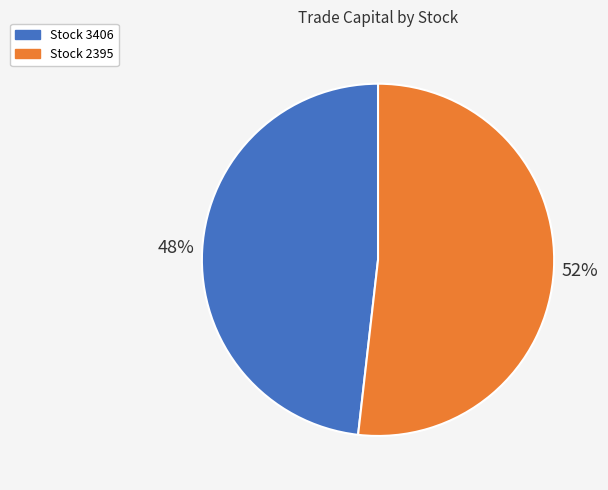

To the nearest percent, what is the average slice percentage?

50%